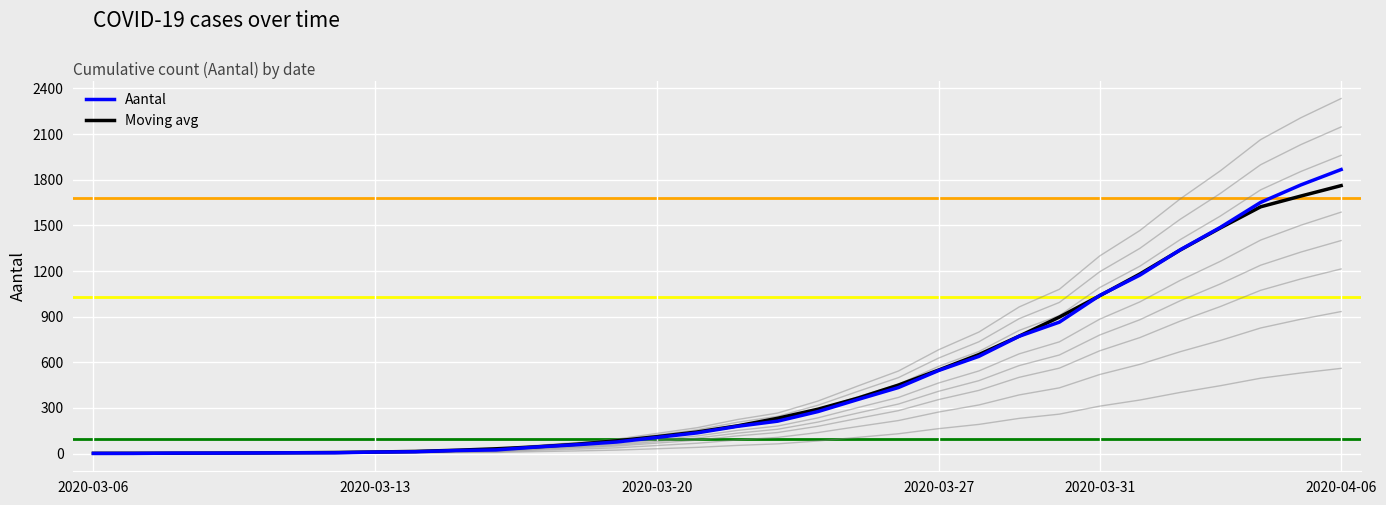

What is the difference between the Aantal values at 29 and 23?

880.0